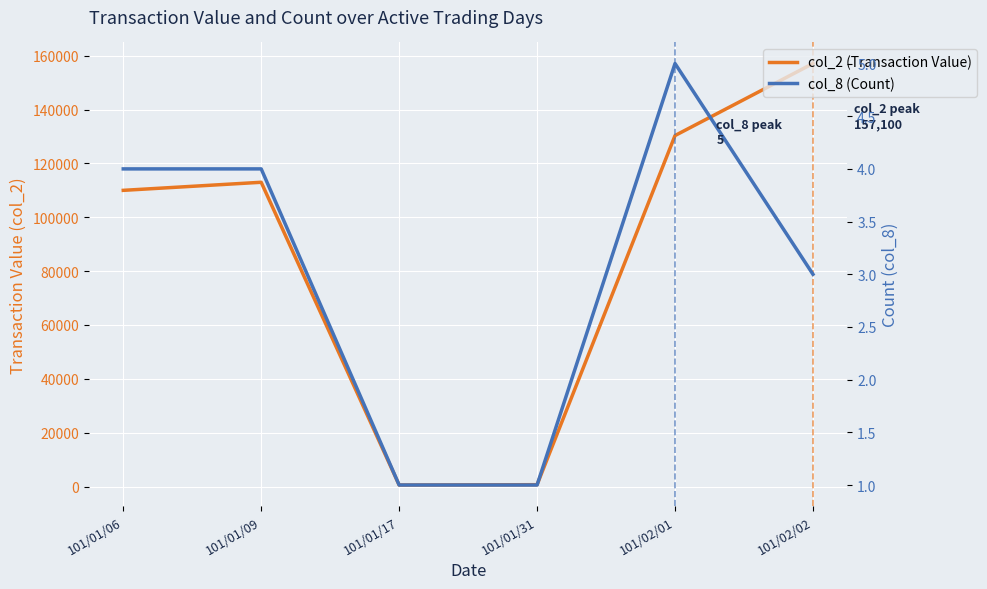

In col_2 (Transaction Value), how many points are lower than both neighbors (excluding endpoints)?

1